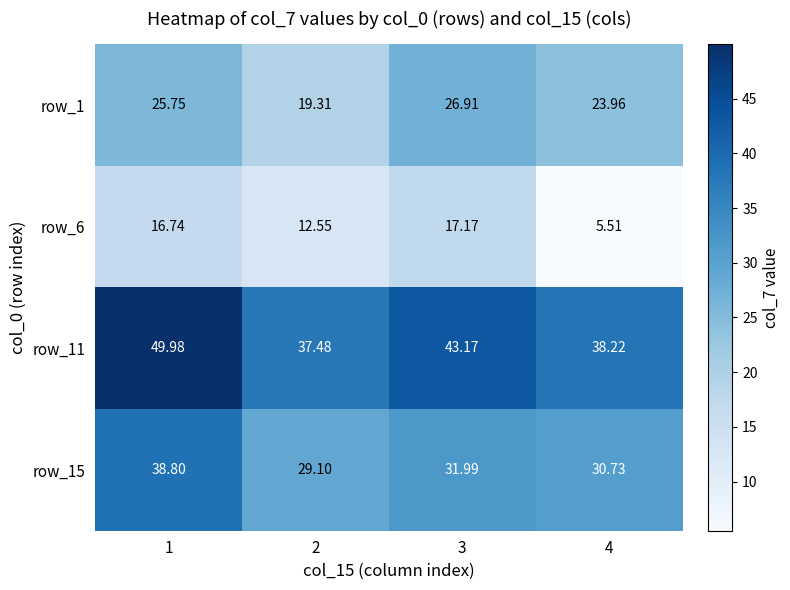

At which category is the sum across all series the highest?

1